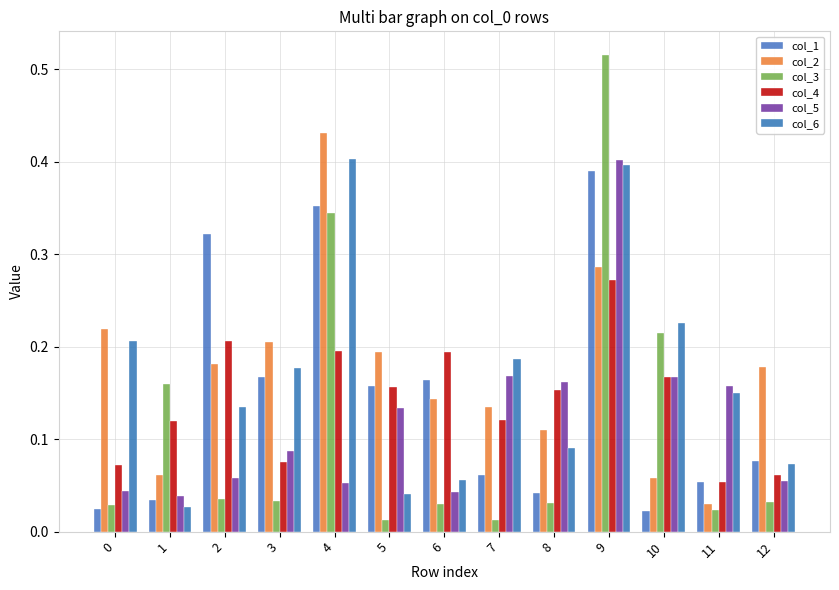

How many bars are there in total?

78